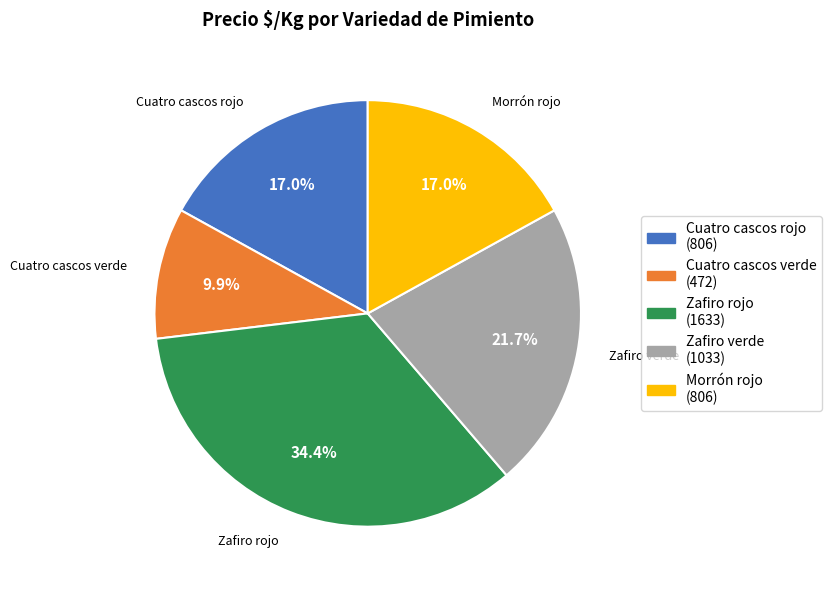

The Cuatro cascos verde slice represents 2% of the pie. True or false?

False